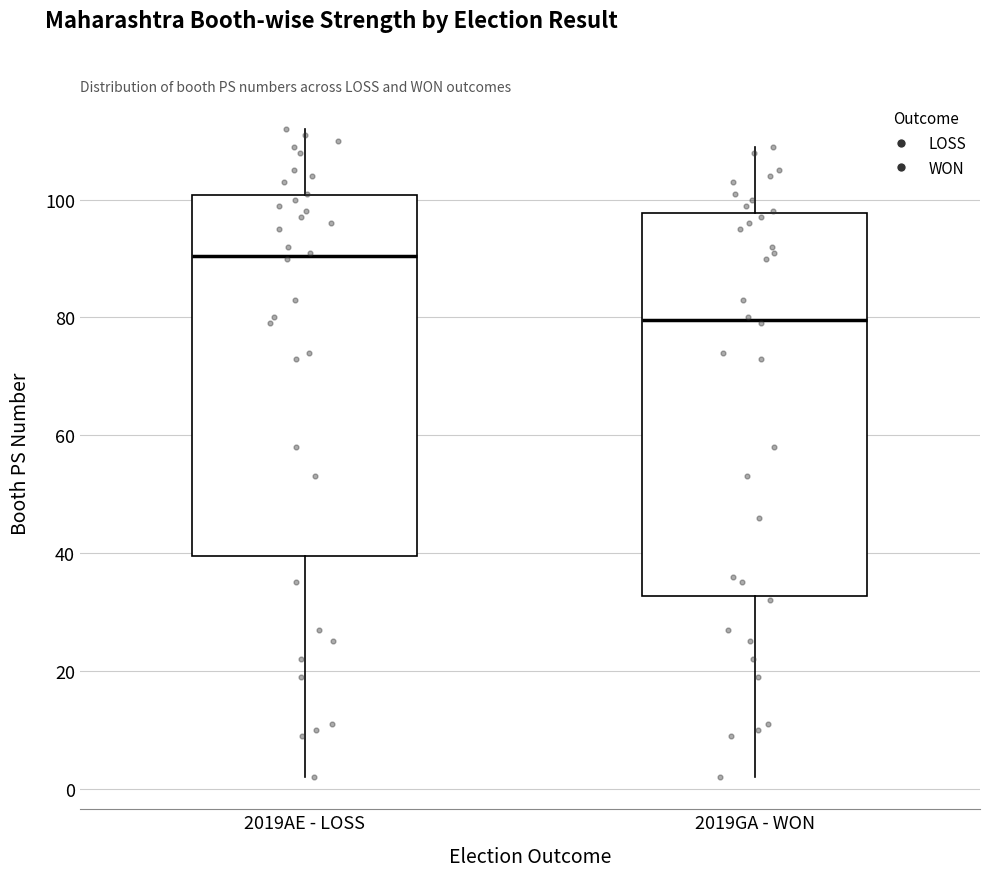

Where does the upper whisker of the box for 2019AE - LOSS end on the y-axis? The values are not printed on the chart, so give them approximately, as read against the axis.

112